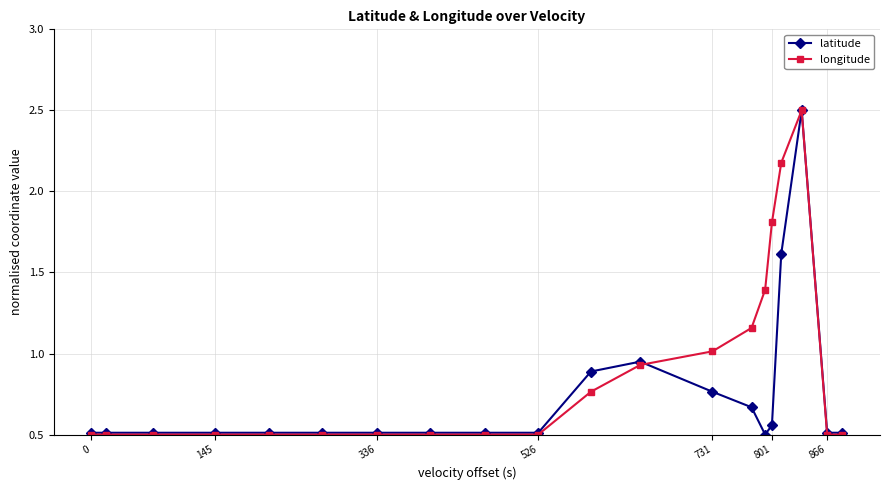

What is the smallest value displayed?

0.5